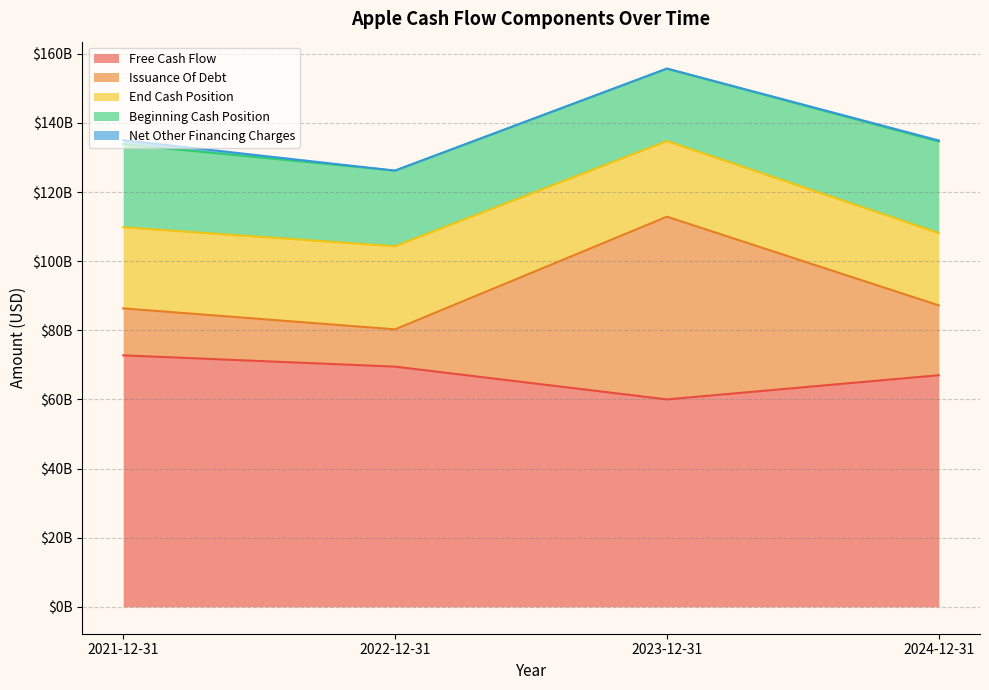

What is the label of the 1st point from the left?

2021-12-31